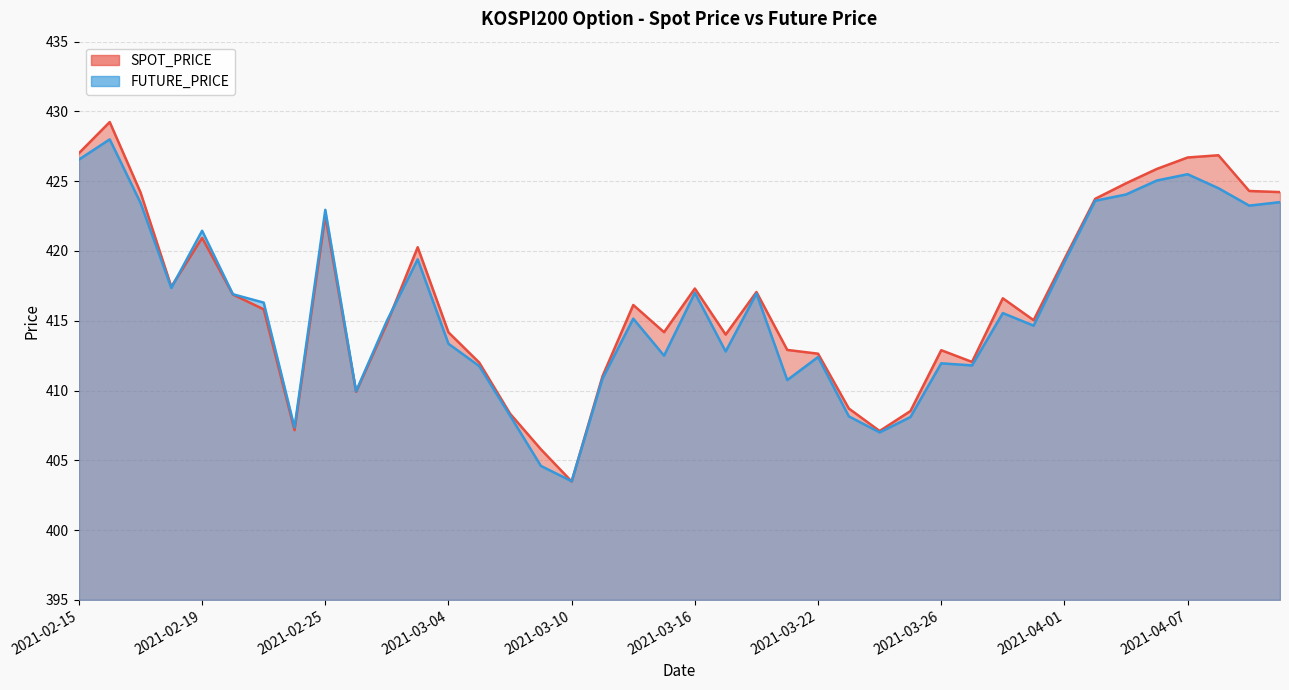

Reading left to right, transcribe all the data shown in this chart.

SPOT_PRICE: 427.0	429.2	424.2	417.4	420.9	416.9	415.8	407.2	422.5	409.9	414.8	420.3	414.2	412.0	408.3	405.8	403.5	411.0	416.1	414.2	417.3	414.0	417.1	412.9	412.6	408.7	407.1	408.5	412.9	412.1	416.6	415.0	419.4	423.7	424.9	425.9	426.7	426.9	424.3	424.2
FUTURE_PRICE: 426.6	428.0	423.4	417.4	421.4	416.9	416.3	407.4	422.9	409.9	415.0	419.4	413.4	411.8	408.2	404.6	403.5	410.9	415.1	412.5	417.0	412.8	416.9	410.8	412.4	408.1	407.0	408.1	411.9	411.8	415.6	414.6	419.2	423.6	424.1	425.1	425.5	424.5	423.2	423.5